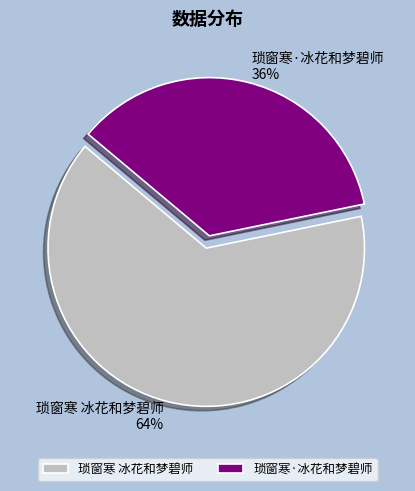

Is there a majority slice in this chart?

Yes